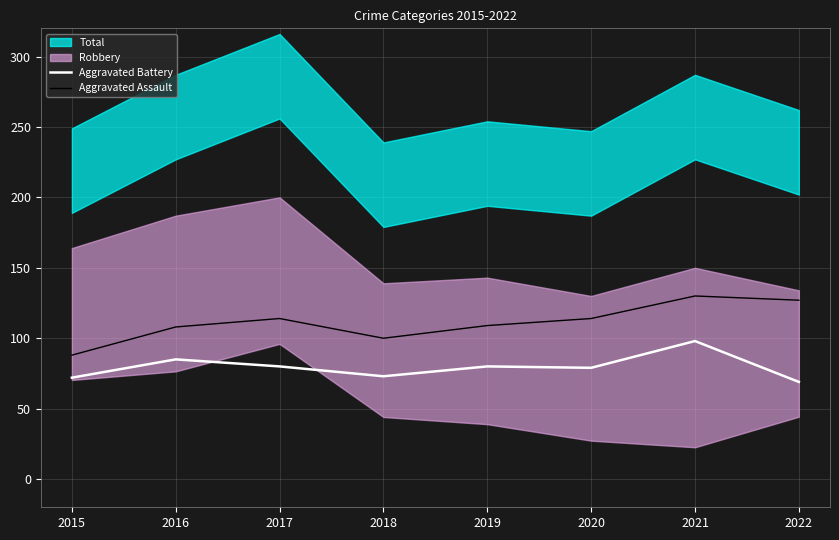

What is the difference between the second highest and minimum values in the Aggravated Assault series?

39